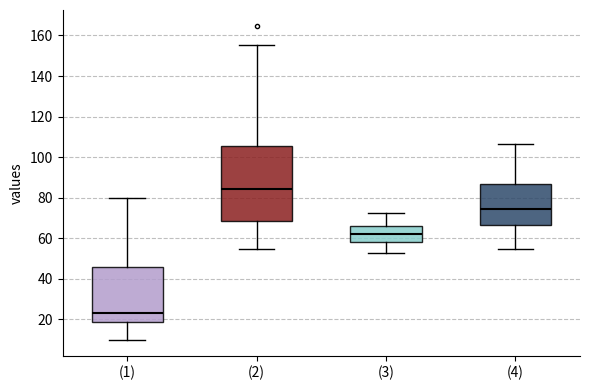

Reading left to right, transcribe this box plot: for each box, give where its median line is, the range the box spans, and where its two whiskers end, as read against the y-axis. The values are not printed on the chart, so give them approximately, as read against the axis.

(1): median 24, box 18 to 46, whiskers 10 to 80
(2): median 84, box 68 to 106, whiskers 54 to 156
(3): median 62, box 58 to 66, whiskers 52 to 72
(4): median 74, box 66 to 86, whiskers 54 to 106